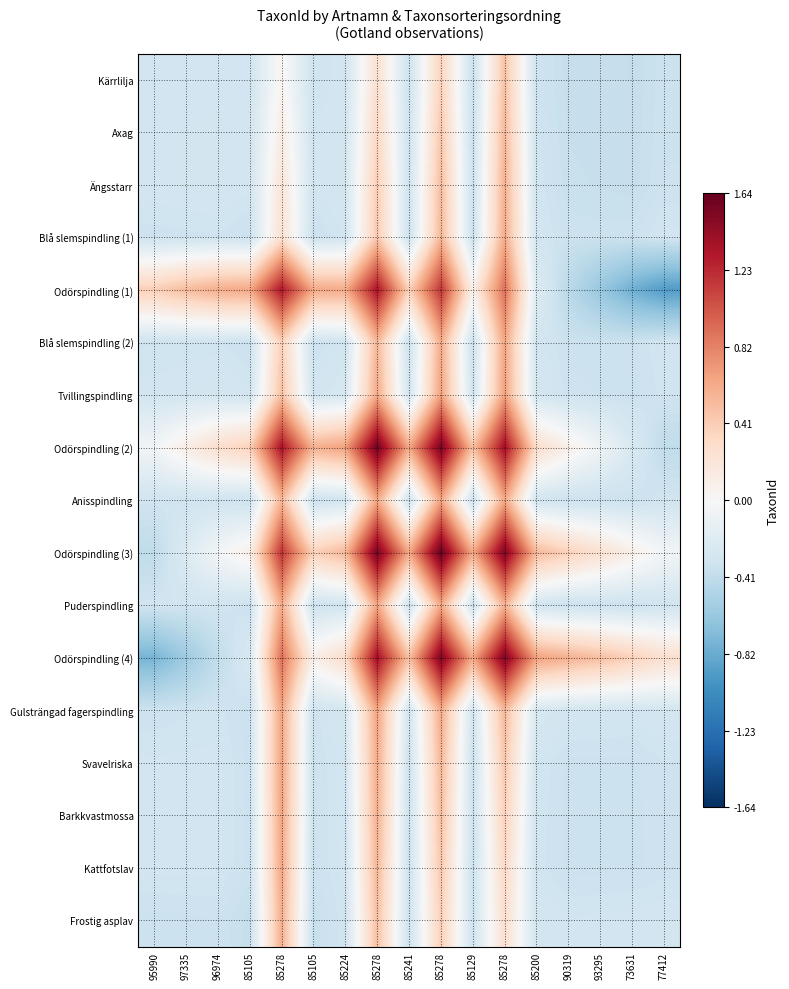

Which series has the largest range (max minus min)?

Odörspindling (4)